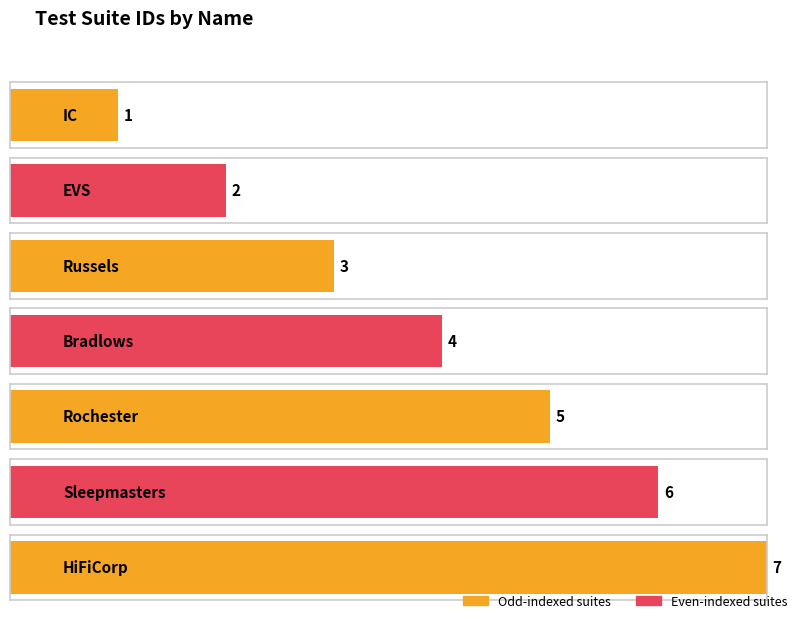

How many bars are there in total?

7